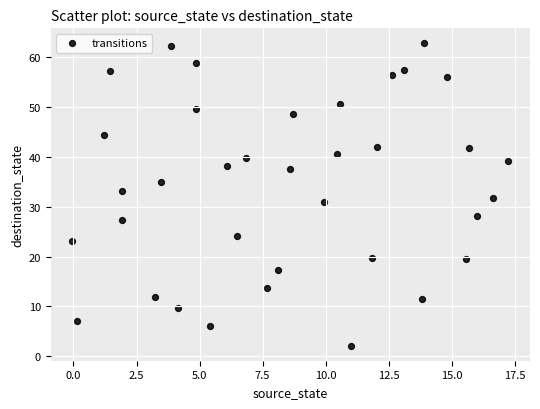

What is the range of Y values (max minus min)?

60.5